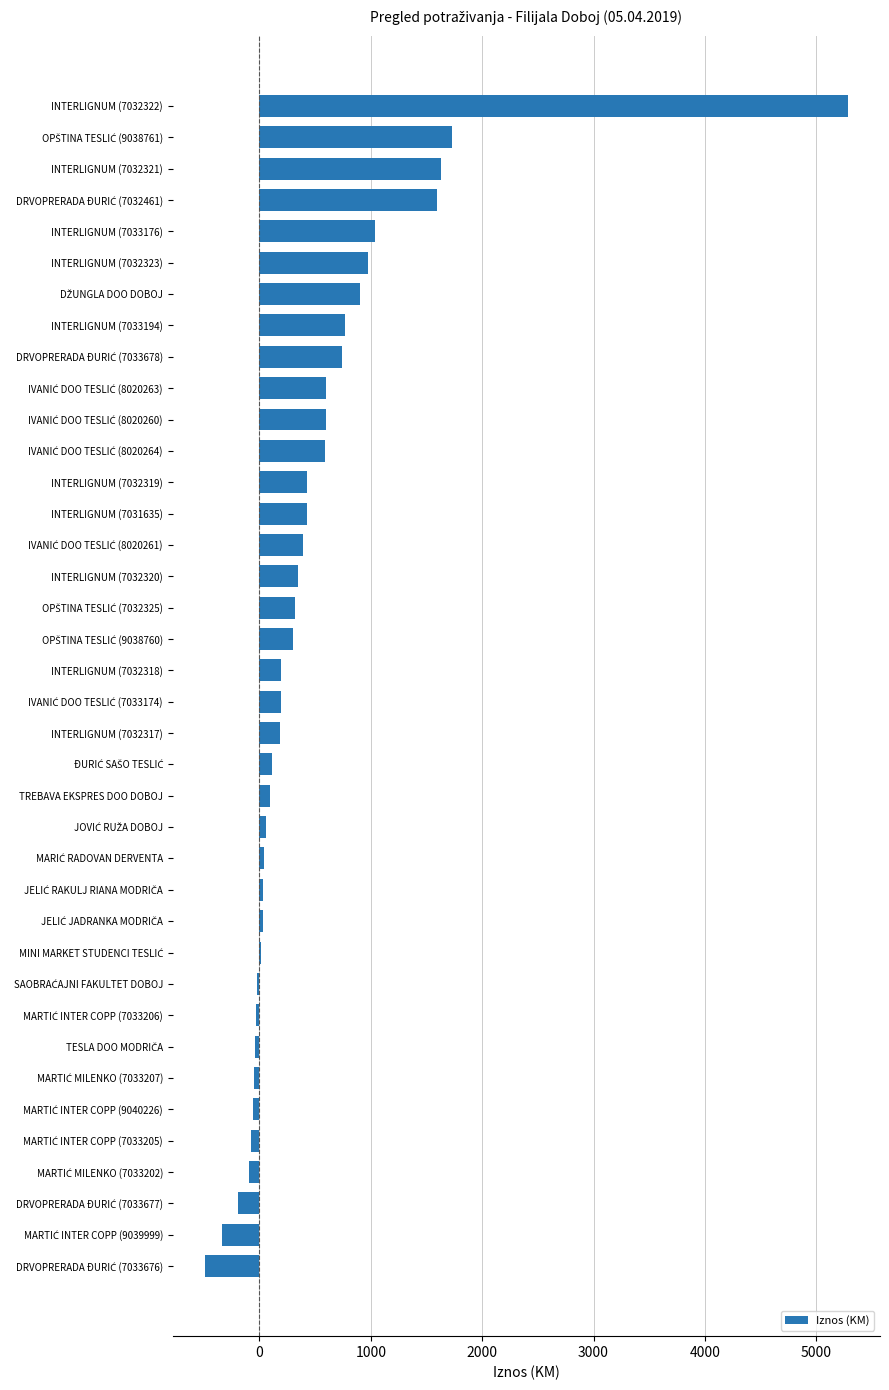

The chart shows a value of 7674.7 at INTERLIGNUM (7032322). True or false?

False